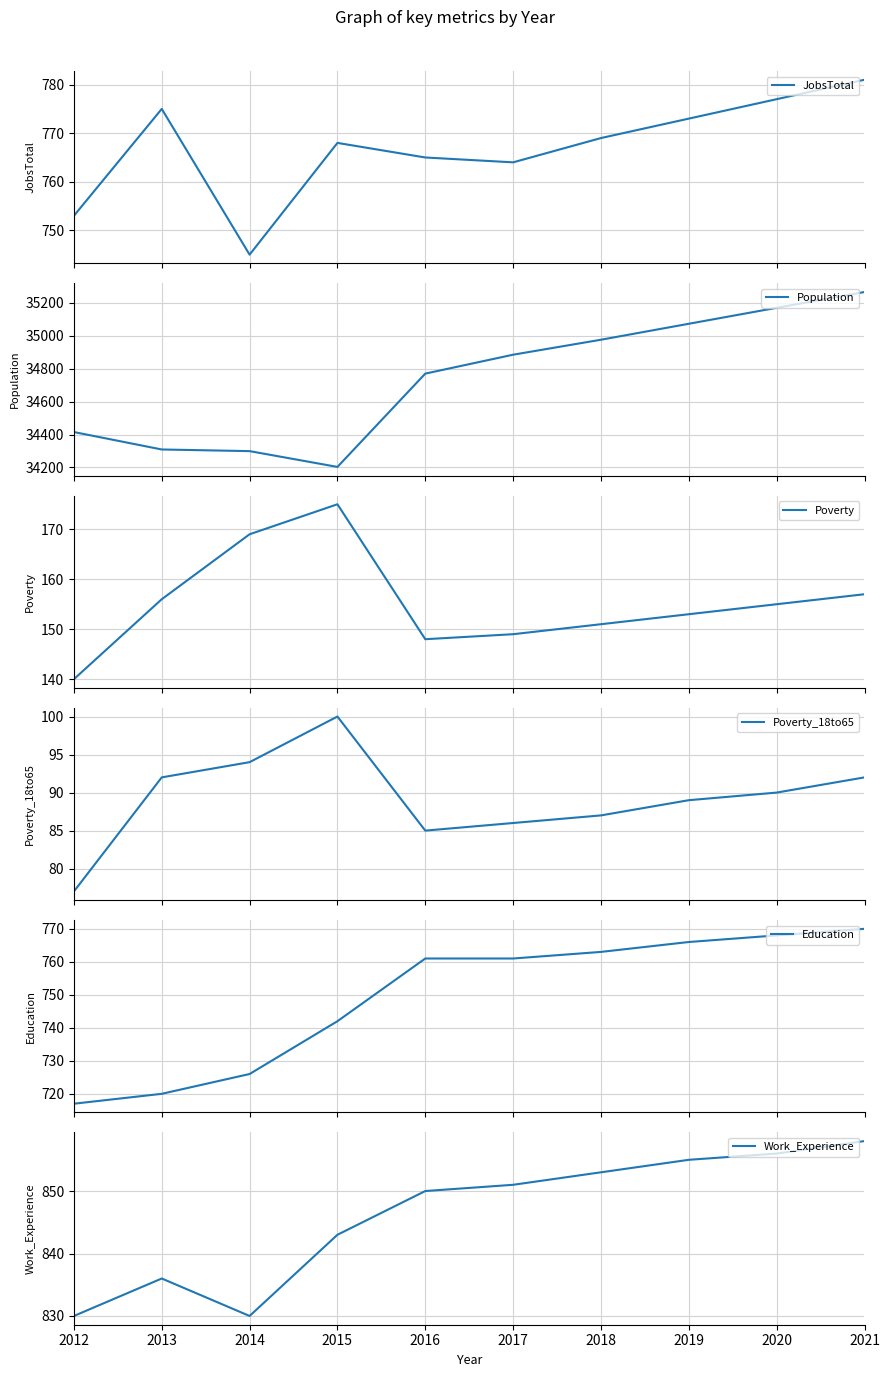

True or false: JobsTotal has a value of 1242 at 2015.

False